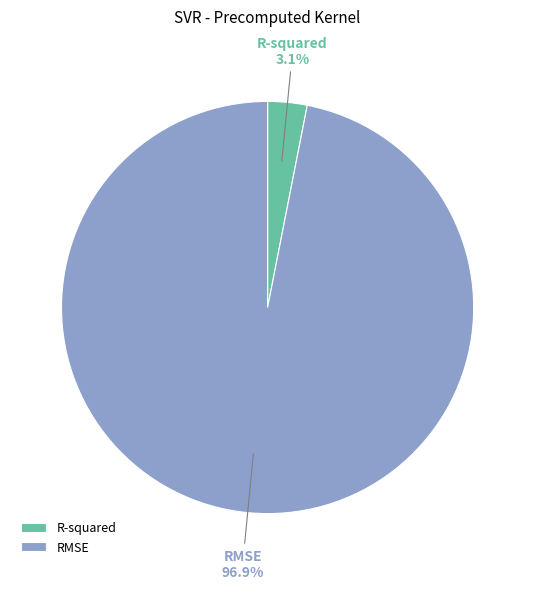

What is the total percentage of R-squared and RMSE?

100.0%